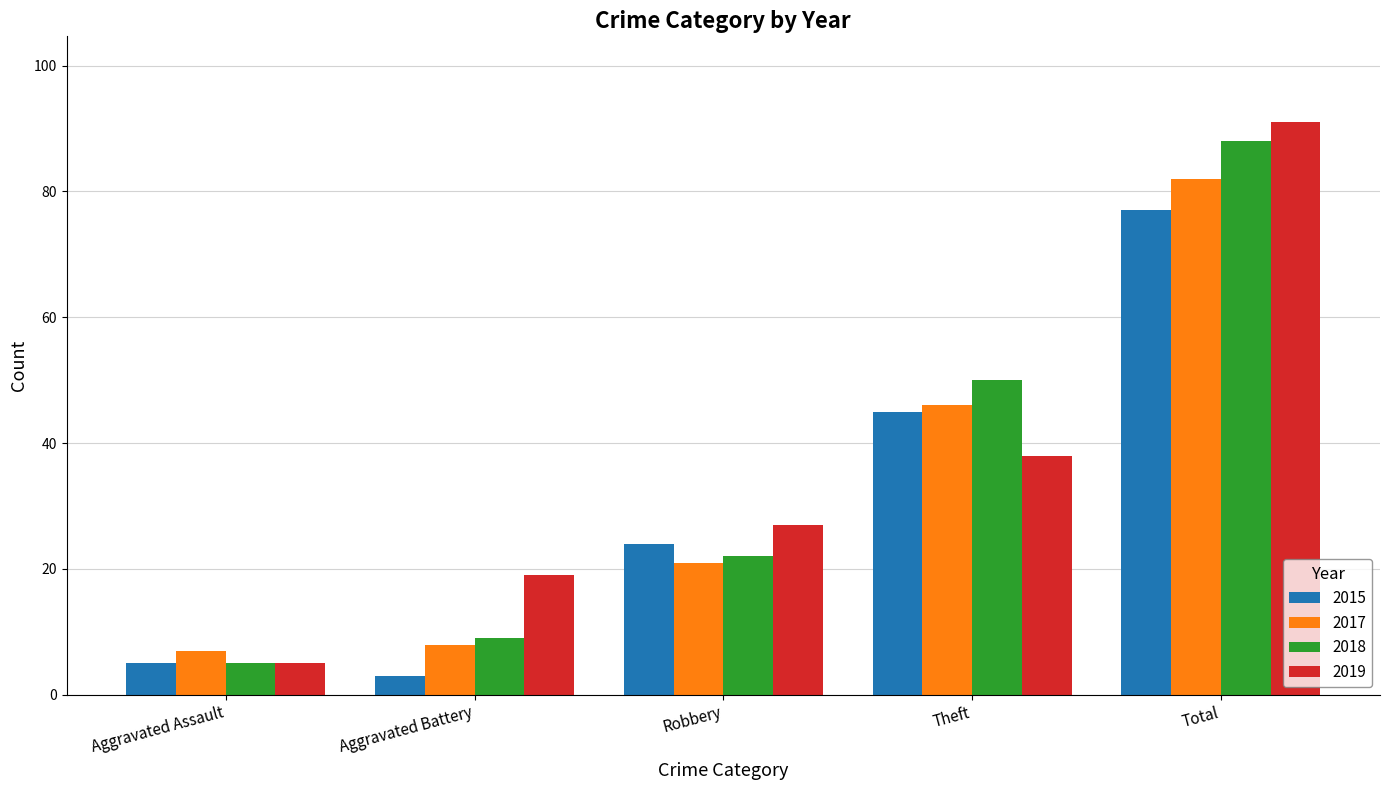

Is it true that 2019 equals 19 at Aggravated Battery?

True